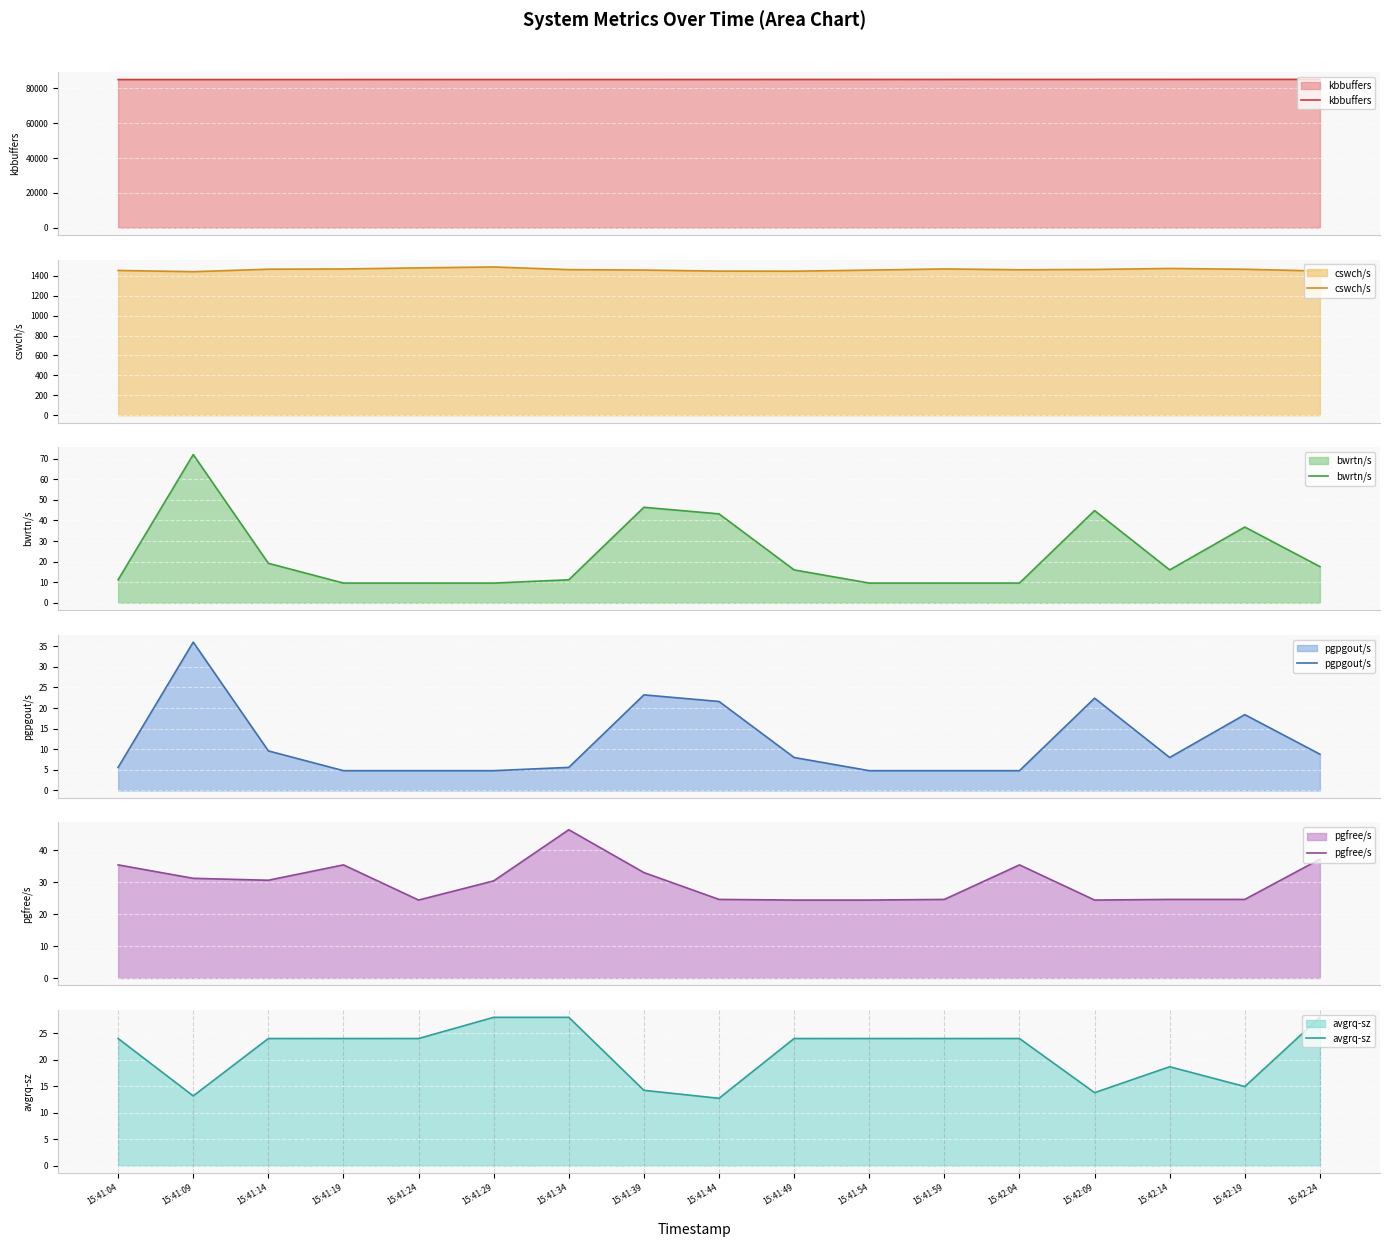

What is the maximum value for avgrq-sz?

28.0